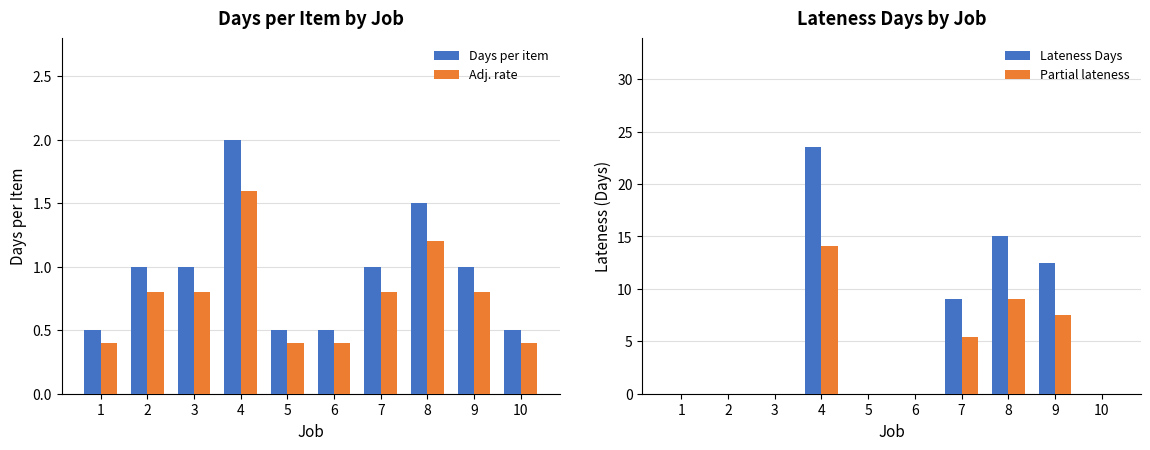

Reading left to right, list all the values displayed in this chart.

Days per item: 0.5	1.0	1.0	2.0	0.5	0.5	1.0	1.5	1.0	0.5
Adj. rate: 0.4	0.8	0.8	1.6	0.4	0.4	0.8	1.2	0.8	0.4
Lateness Days: 0.0	0.0	0.0	23.5	0.0	0.0	9.0	15.0	12.5	0.0
Partial lateness: 0.0	0.0	0.0	14.1	0.0	0.0	5.4	9.0	7.5	0.0